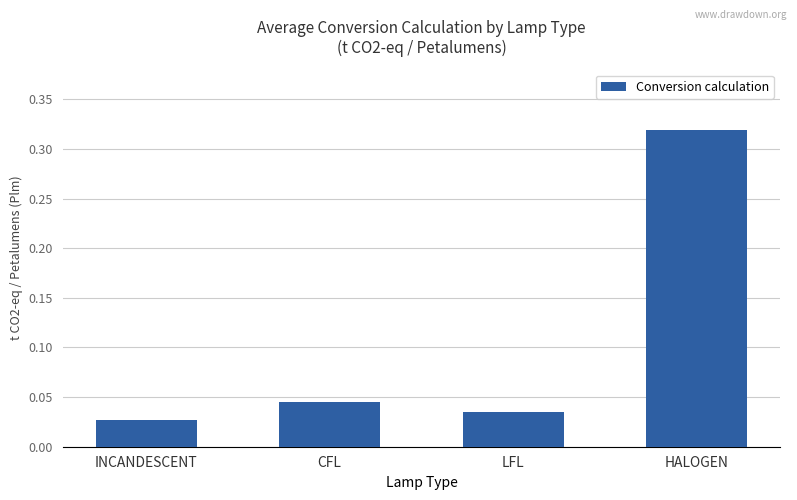

What is the sum of all values?

0.4